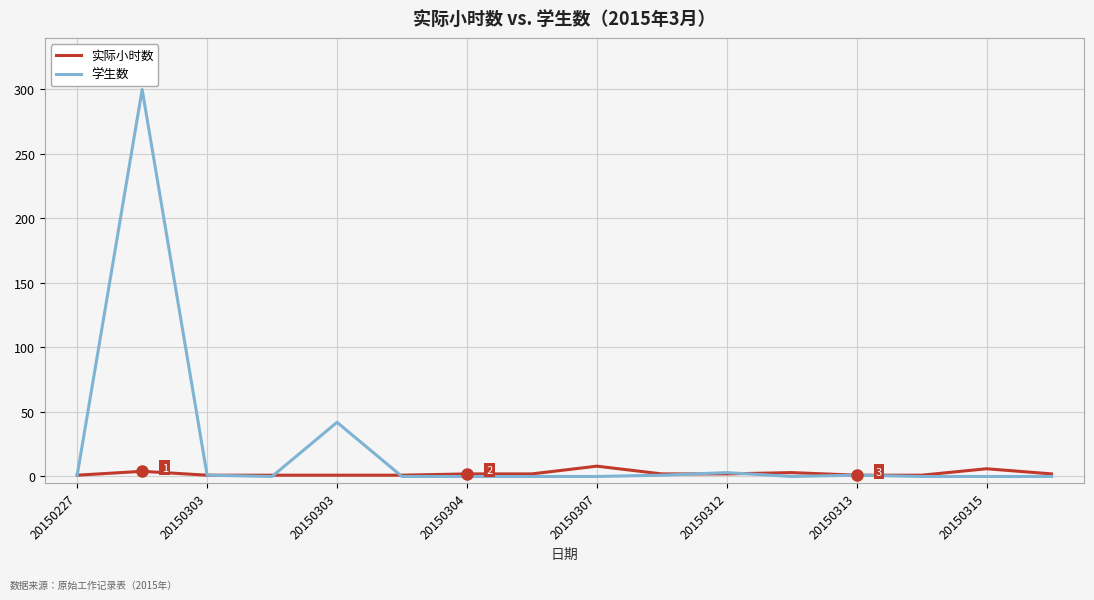

True or false: 学生数 has more than 0 interior local peaks.

True